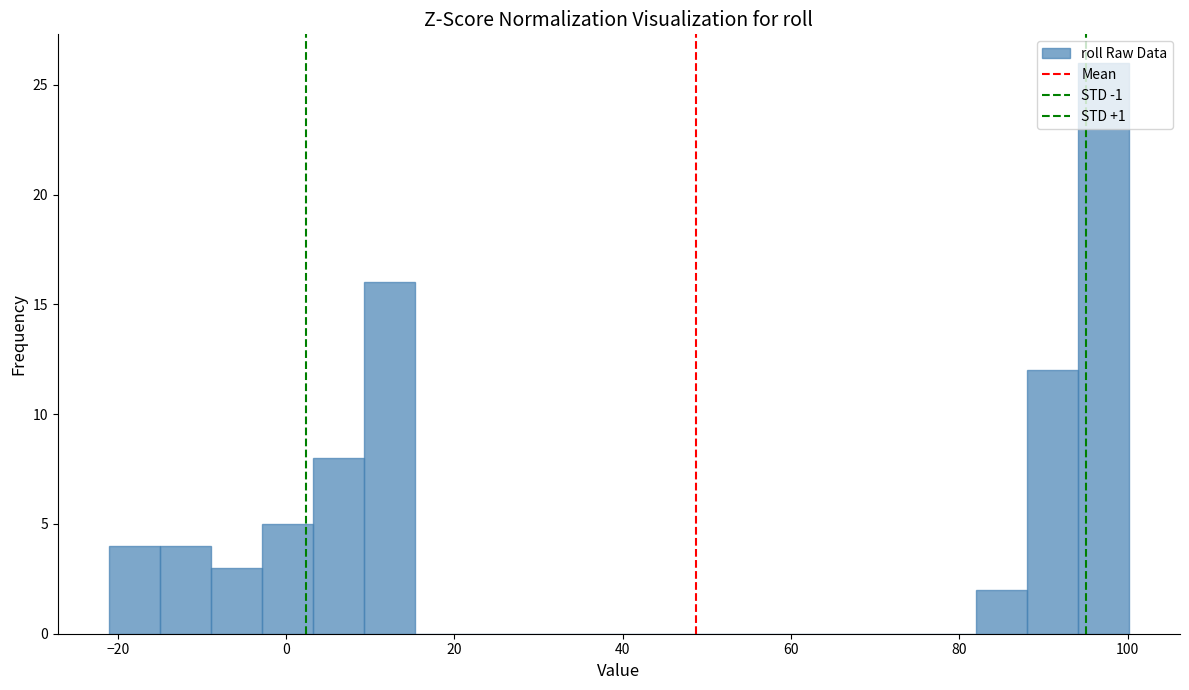

Around what value on the x-axis is the tallest bar? Give the approximate position of its centre, as read against the axis.

98